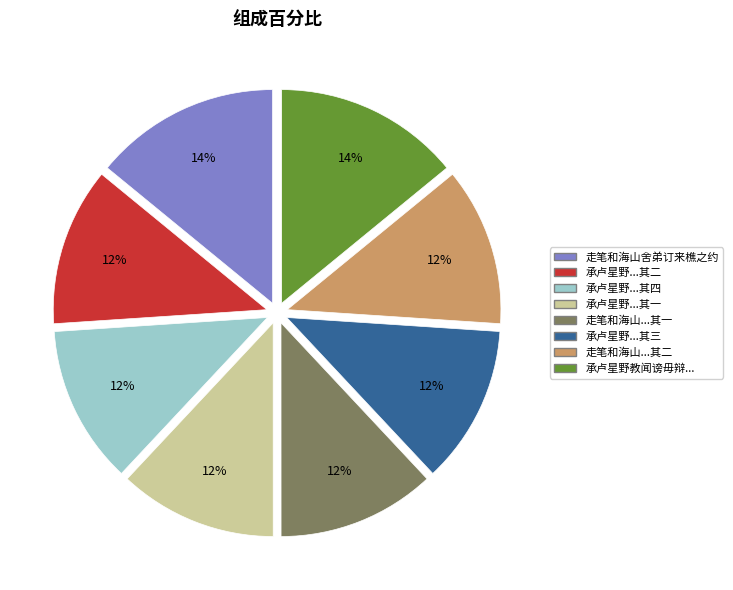

Count the number of slices in the pie.

8